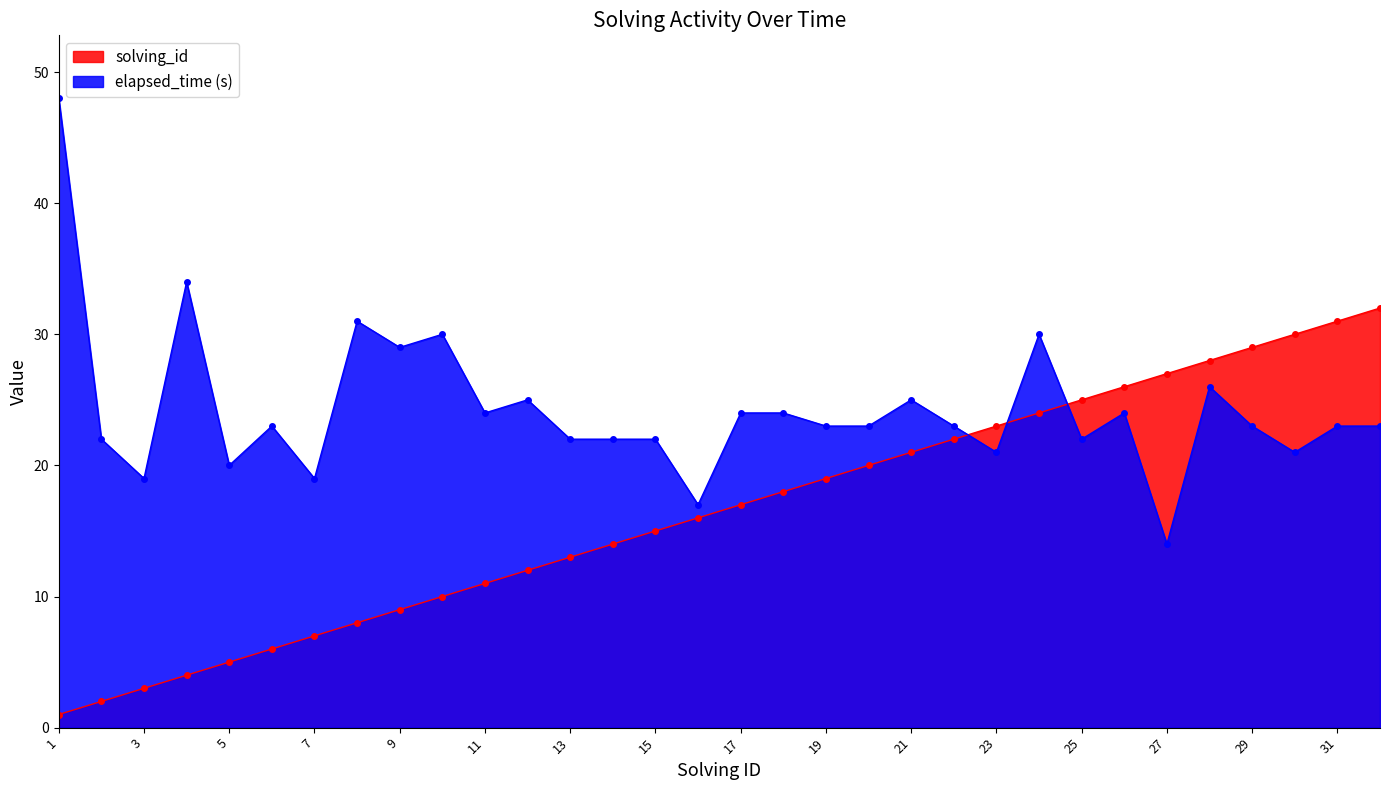

True or false: elapsed_time and solving_id cross at least once.

True